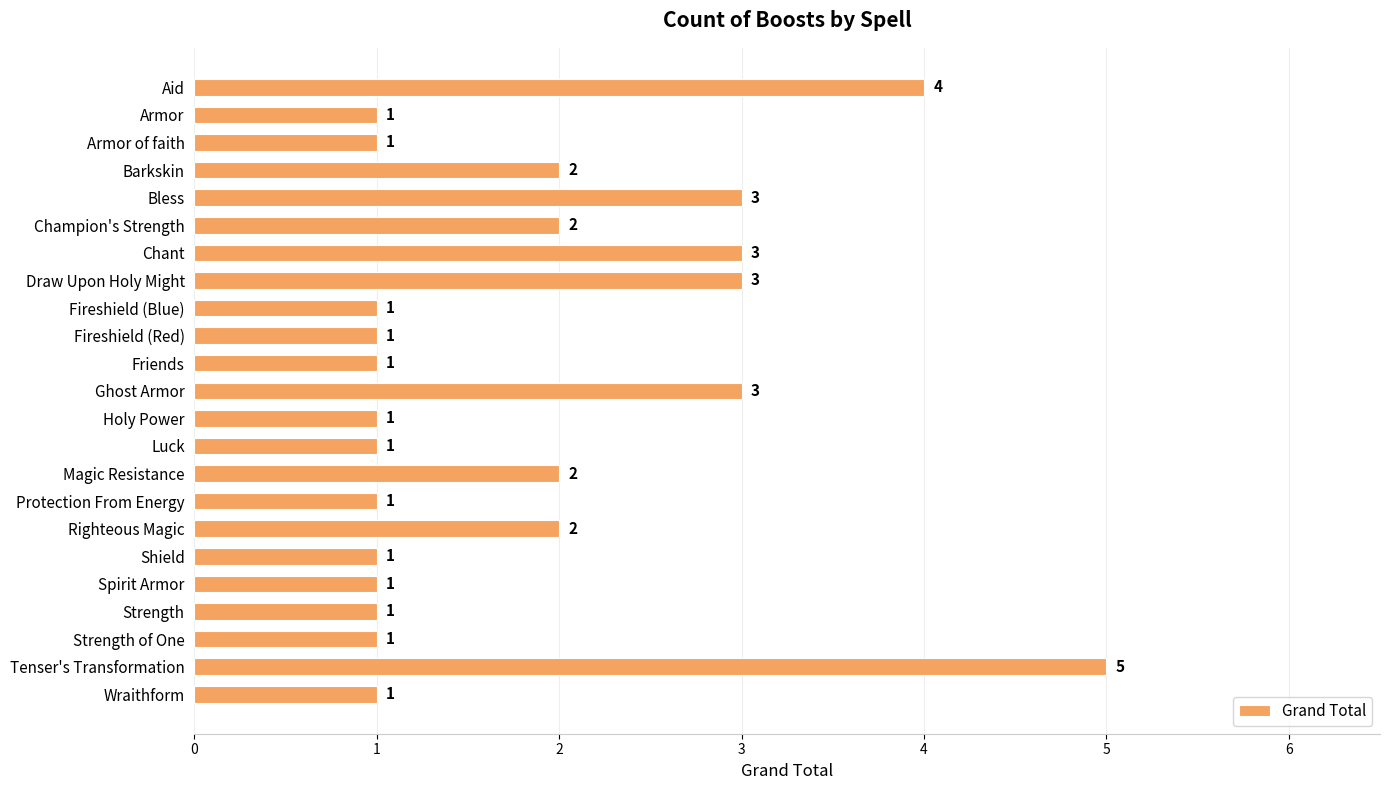

How many values exceed 1?

10